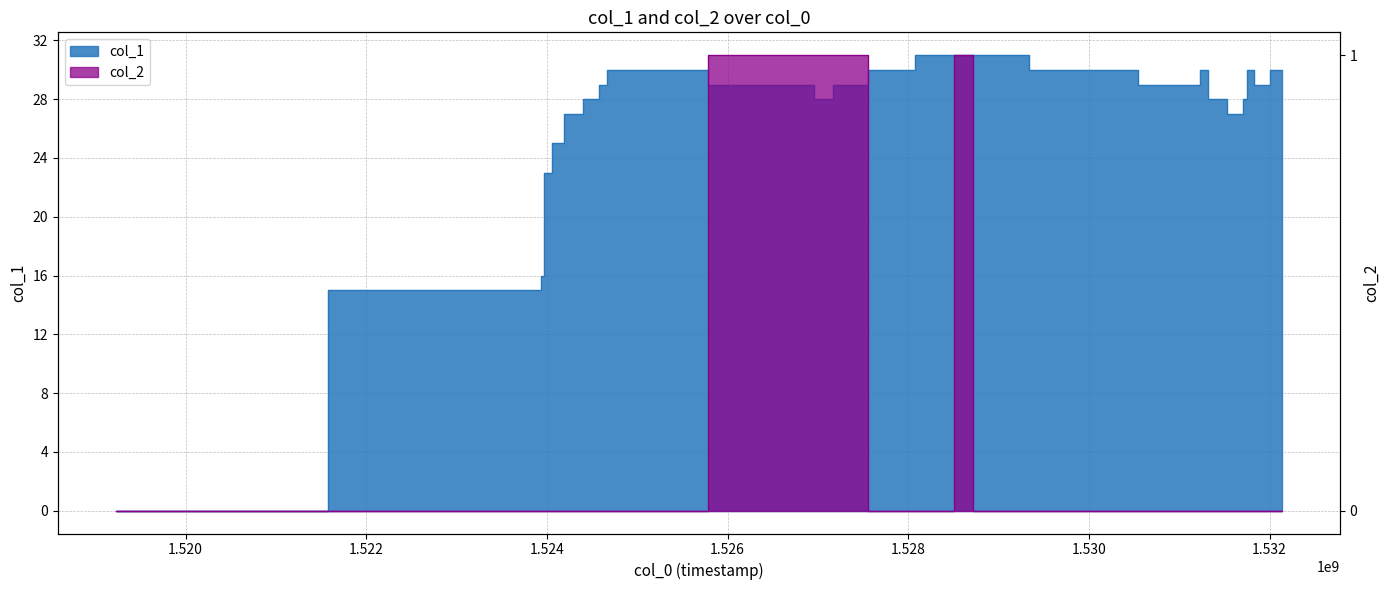

The value of col_2 at 1529899129 is -1. True or false?

False